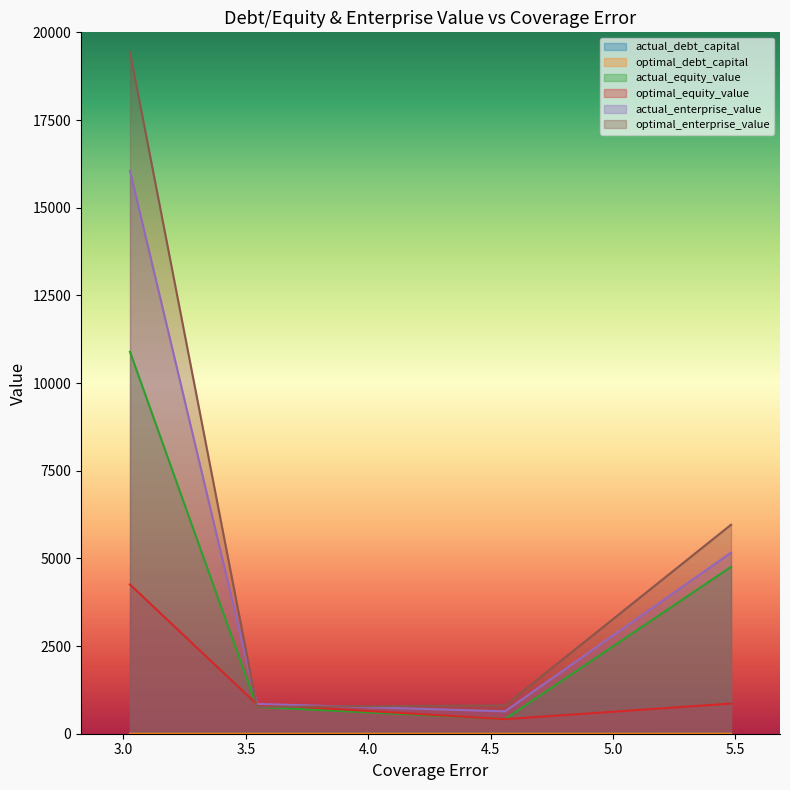

What is the average value of the actual_enterprise_value series?

5675.3